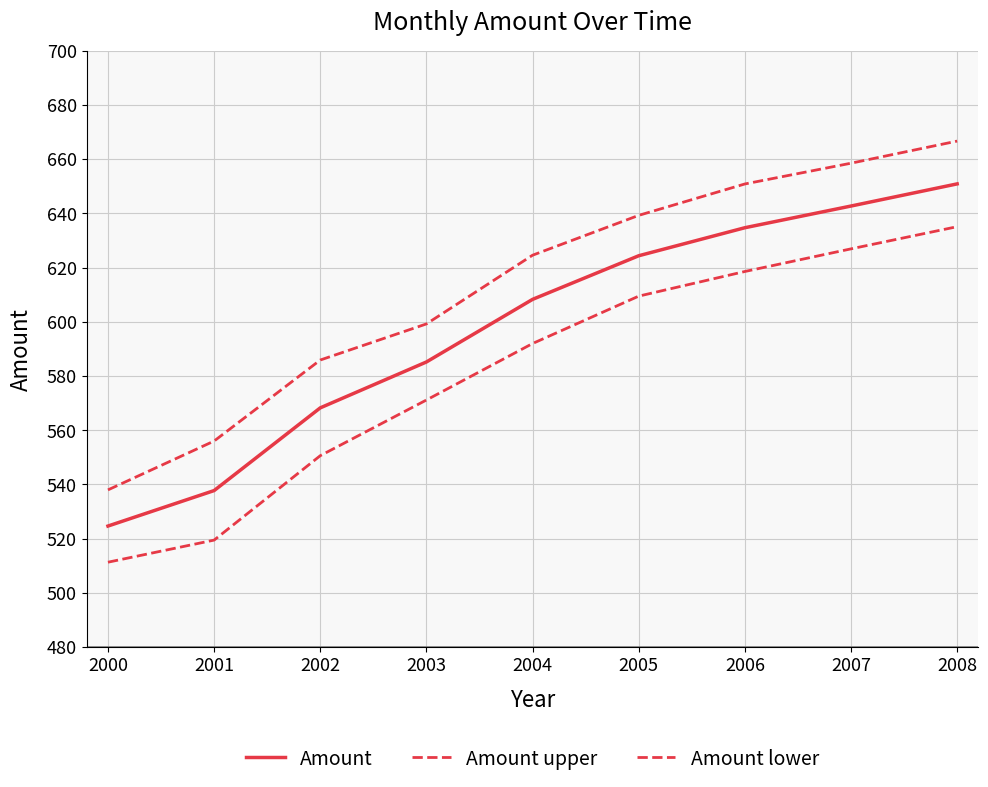

How many lines are shown in the chart?

3